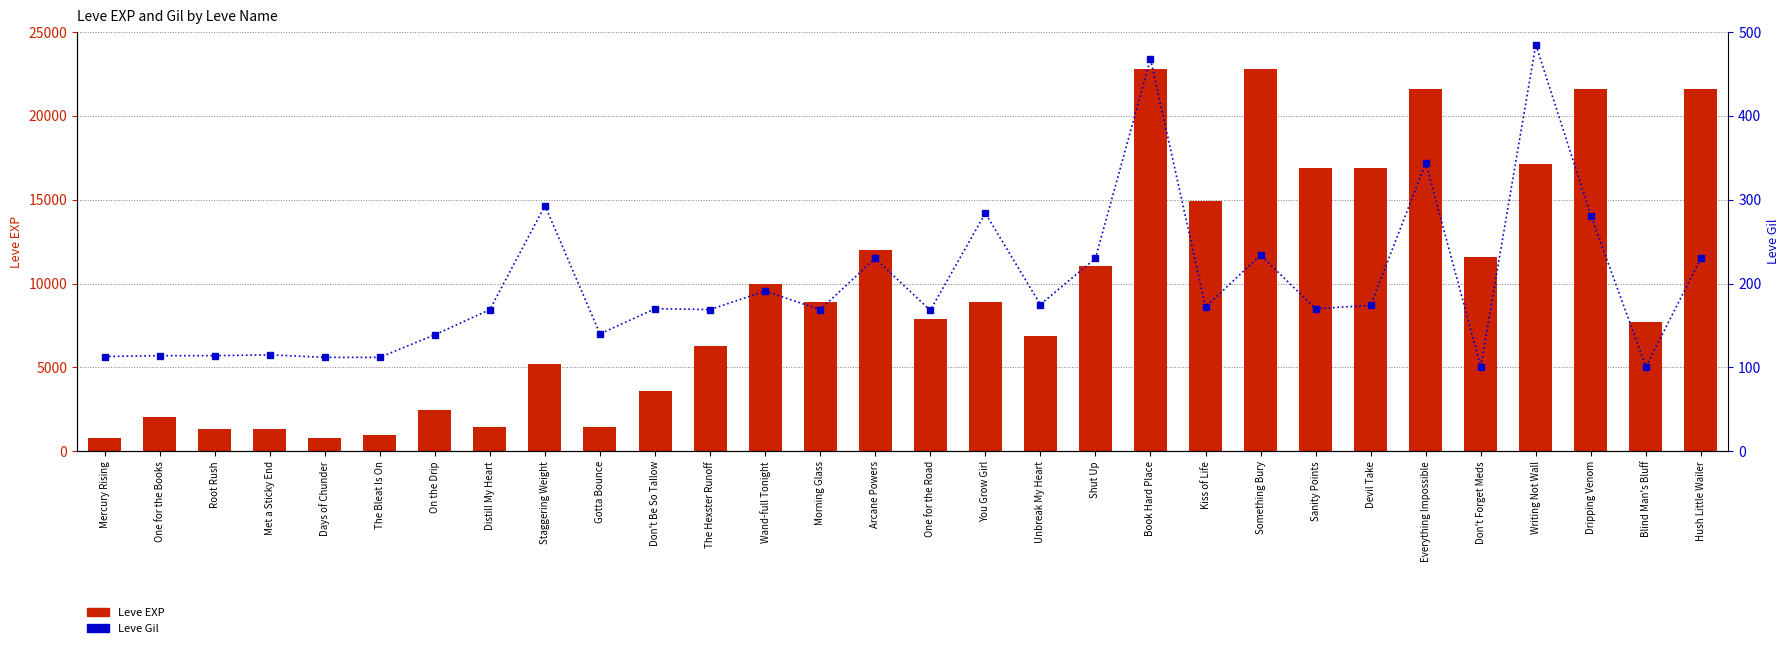

What are all the series names shown in the legend?

Leve EXP, Leve Gil